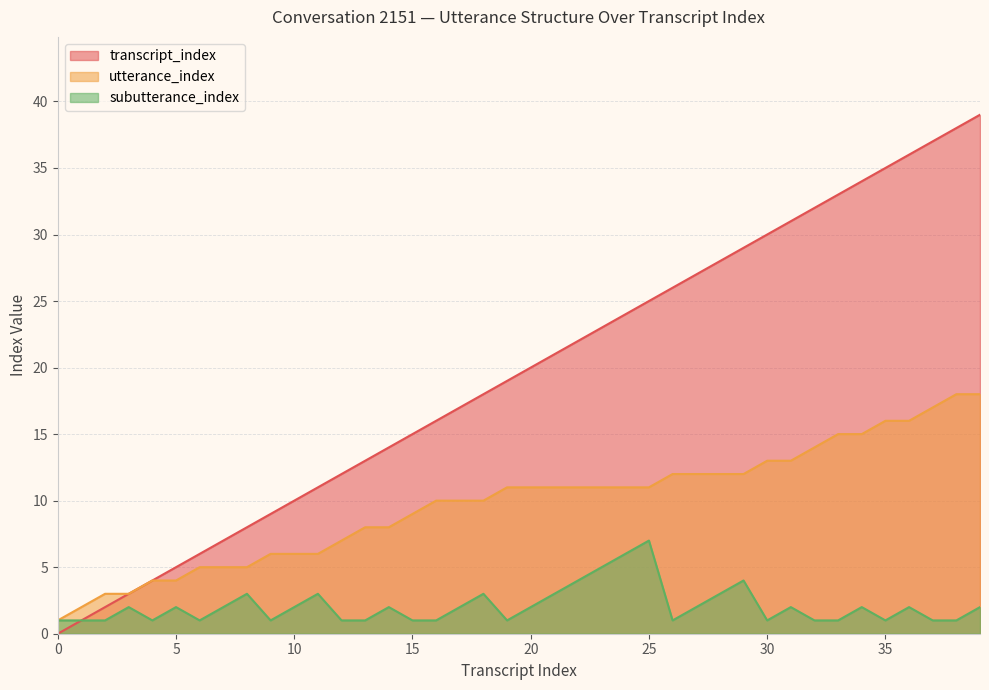

What is the difference between the highest and lowest values at 26?

25